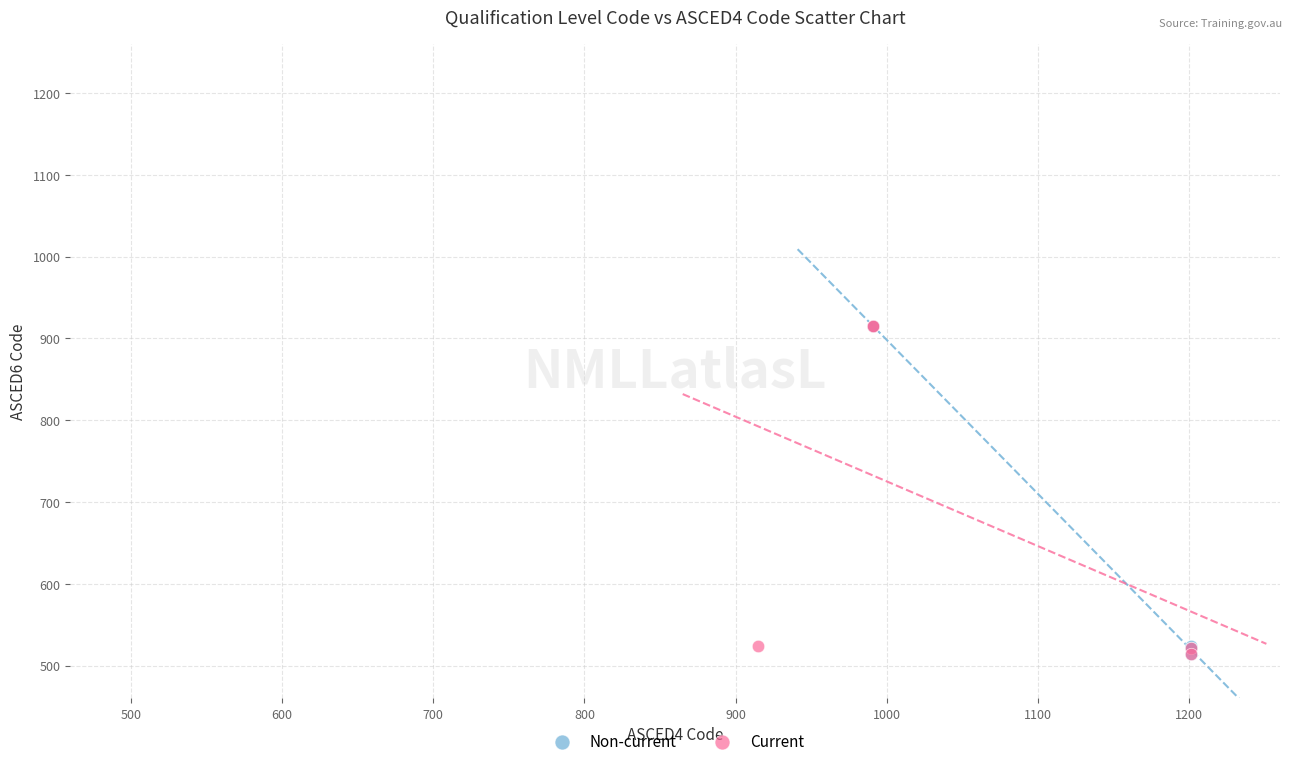

What are all the series names shown in the legend?

Non-current, Current